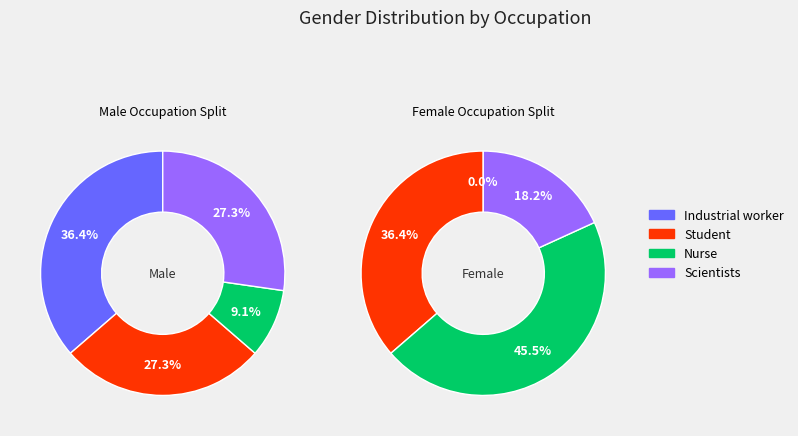

To the nearest percent, what portion does Scientists represent?

27%